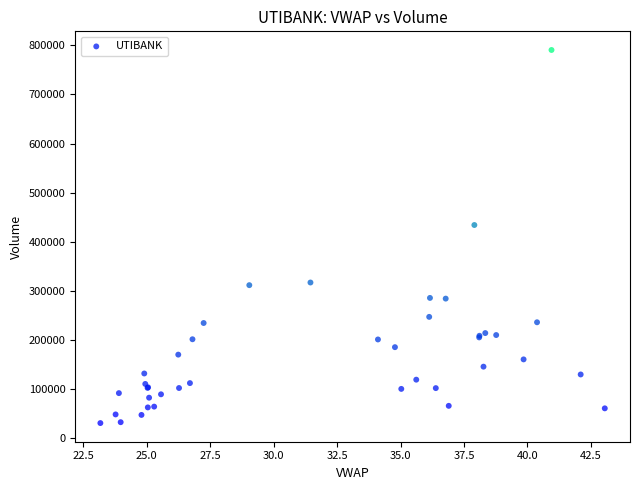

What Y value in the scatter plot is closest to 410650?

434100